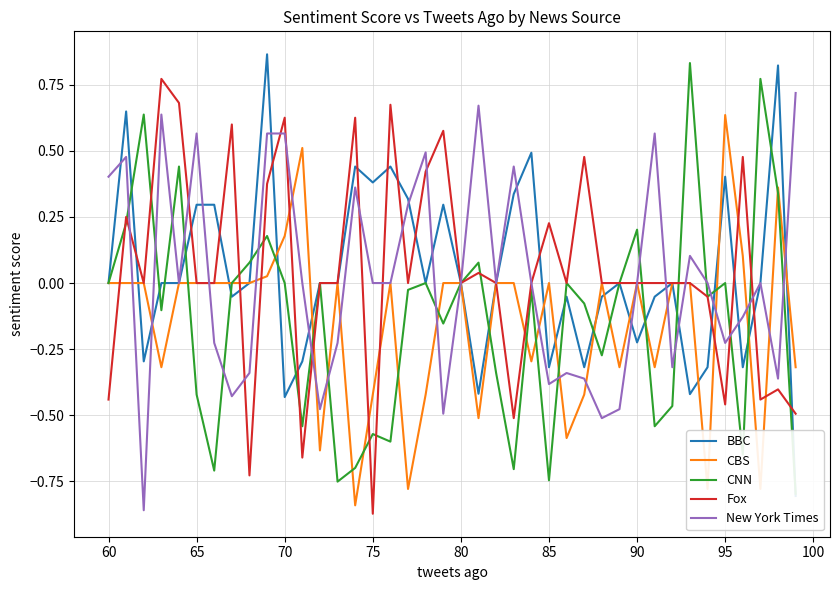

True or false: CBS and New York Times cross at least once.

True